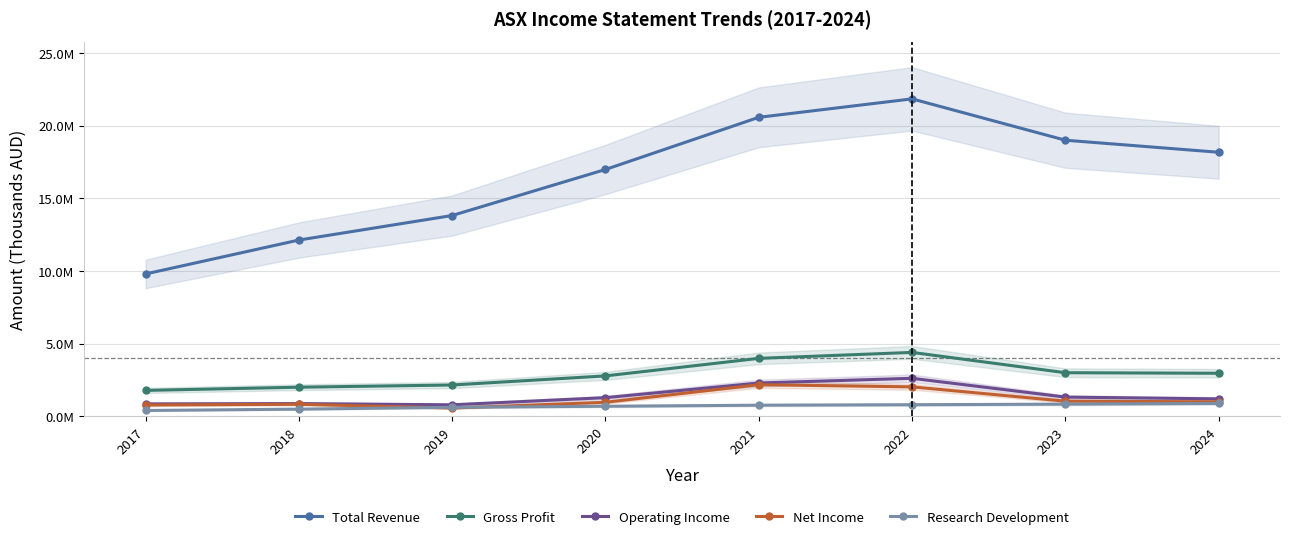

Reading left to right, list all the values displayed in this chart.

Total Revenue: 2017=9790400	2018=12123200	2019=13811900	2020=16978600	2021=20567900	2022=21837600	2023=18993200	2024=18163800
Gross Profit: 2017=1777500	2018=1998100	2019=2149800	2020=2775900	2021=3982600	2022=4392100	2023=2994900	2024=2957000
Operating Income: 2017=850100	2018=870600	2019=786400	2020=1278300	2021=2286600	2022=2609800	2023=1316300	2024=1194800
Net Income: 2017=774900	2018=825300	2019=563300	2020=960000	2021=2170500	2022=2021100	2023=1035500	2024=990900
Research Development: 2017=396000	2018=488800	2019=614900	2020=687100	2021=759700	2022=793300	2023=832300	2024=879500